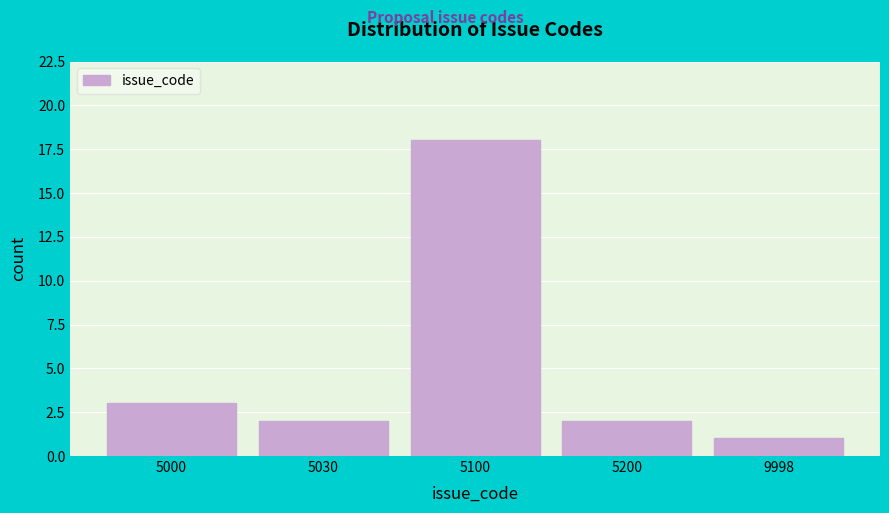

Reading right to left, what are all the values shown in this chart?

1	2	18	2	3